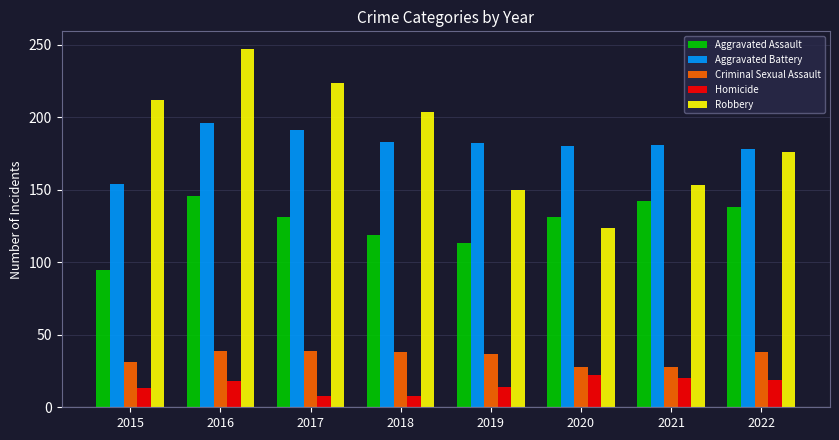

At which label is Aggravated Battery closest to 175?

2022